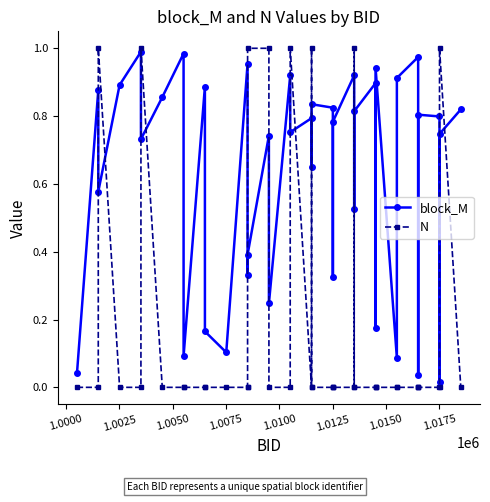

True or false: N has more than 0 interior local peaks.

True